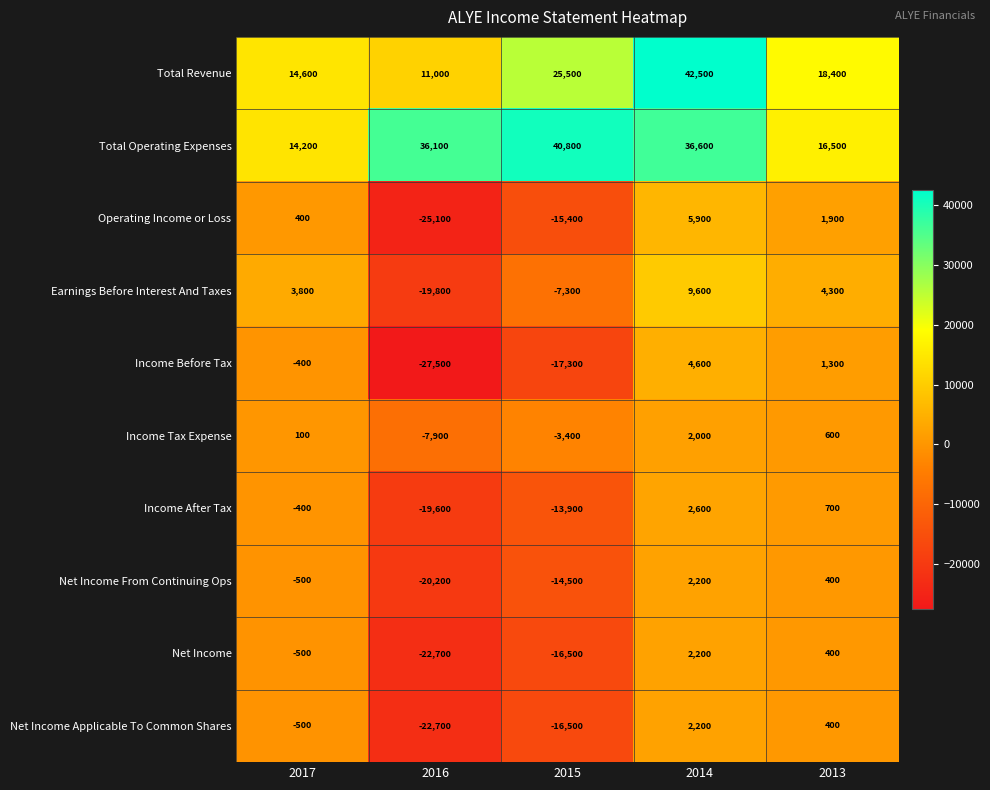

The Total Revenue series shows 11000 at 2016. True or false?

True